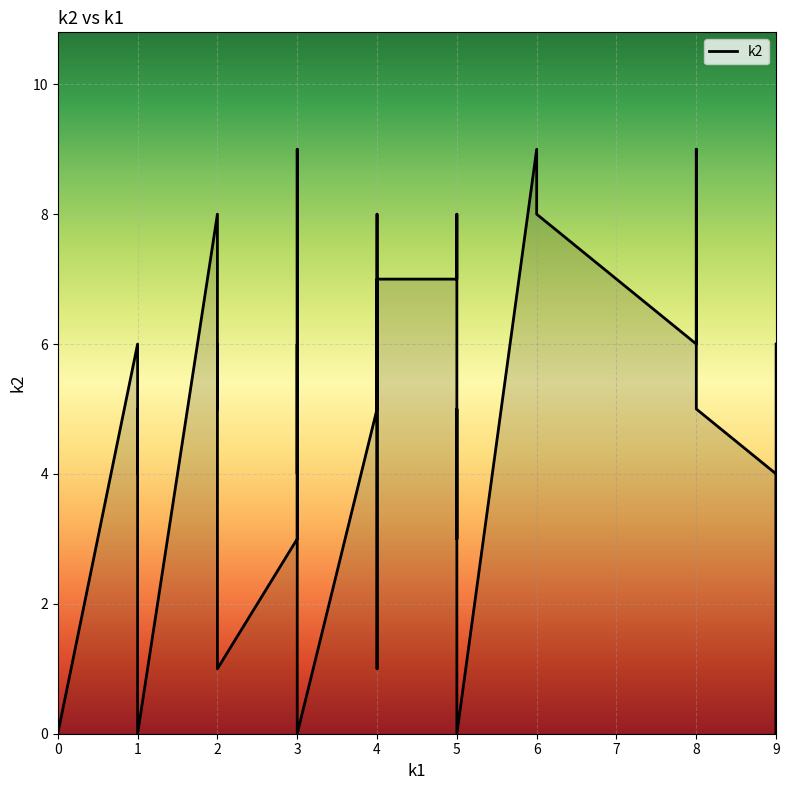

How many values exceed 5?

17